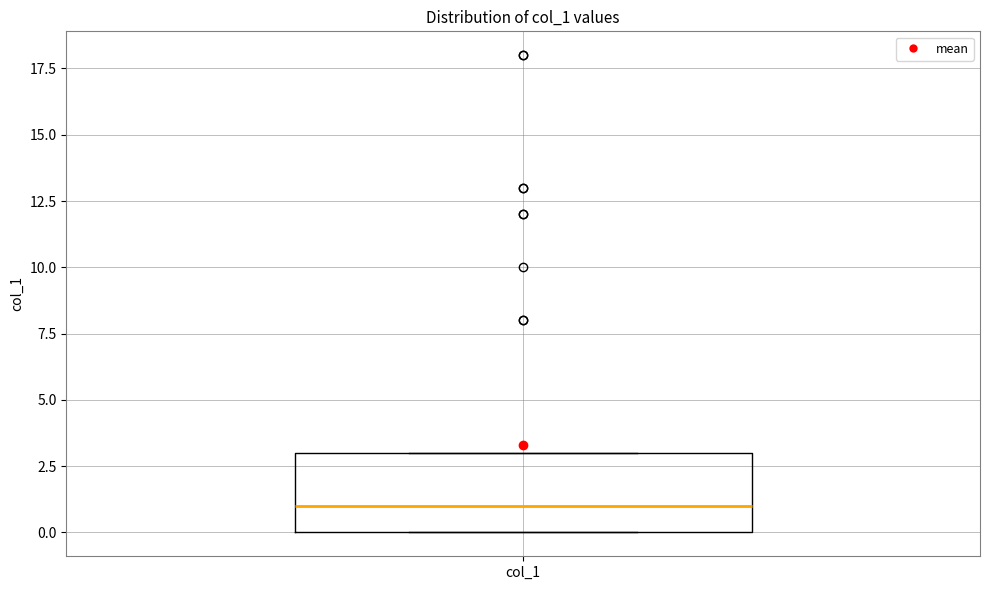

Read this box plot against the y-axis: the position of the median line, the range covered by the box, and the ends of both whiskers. The values are not printed on the chart, so give them approximately, as read against the axis.

median 1, box 0 to 3, whiskers 0 to 3